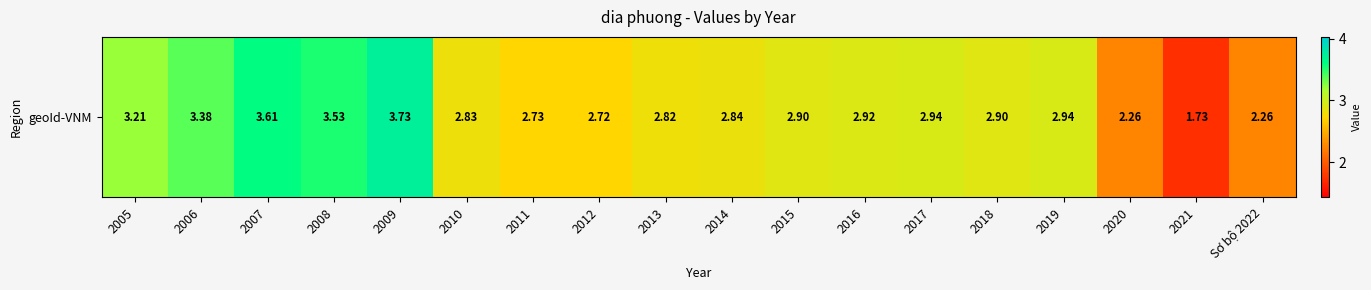

Reading left to right, transcribe all the data shown in this chart.

2005=3.2	2006=3.4	2007=3.6	2008=3.5	2009=3.7	2010=2.8	2011=2.7	2012=2.7	2013=2.8	2014=2.8	2015=2.9	2016=2.9	2017=2.9	2018=2.9	2019=2.9	2020=2.3	2021=1.7	Sơ bộ 2022=2.3